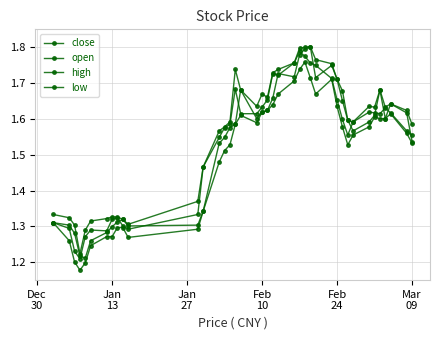

Where do open and close first cross each other?

Feb
10 and Feb
24